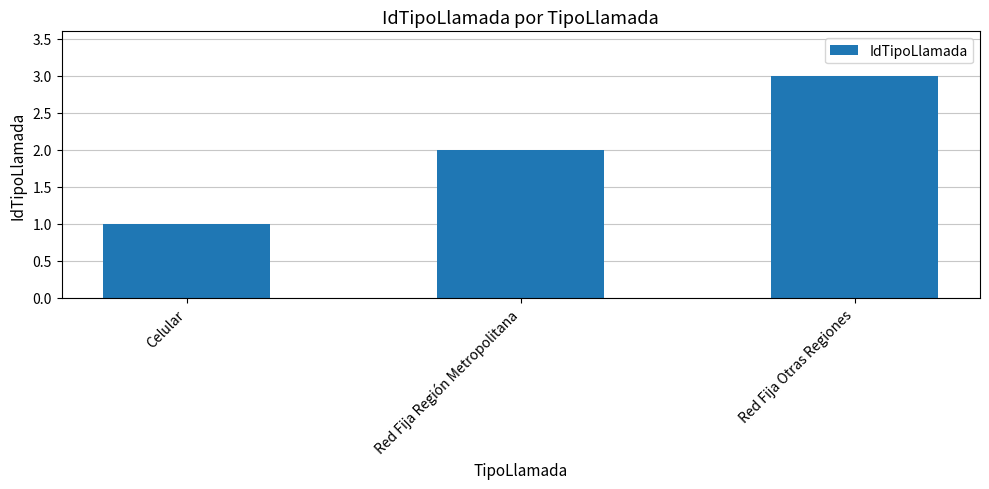

What is the change in value from Red Fija Región Metropolitana to Red Fija Otras Regiones?

+1